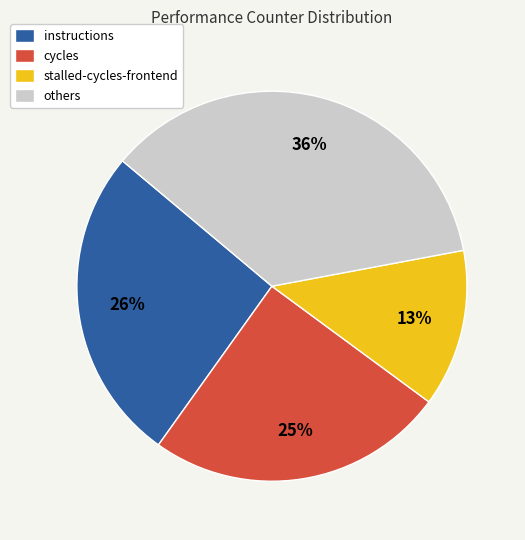

Which slice is the smallest?

stalled-cycles-frontend